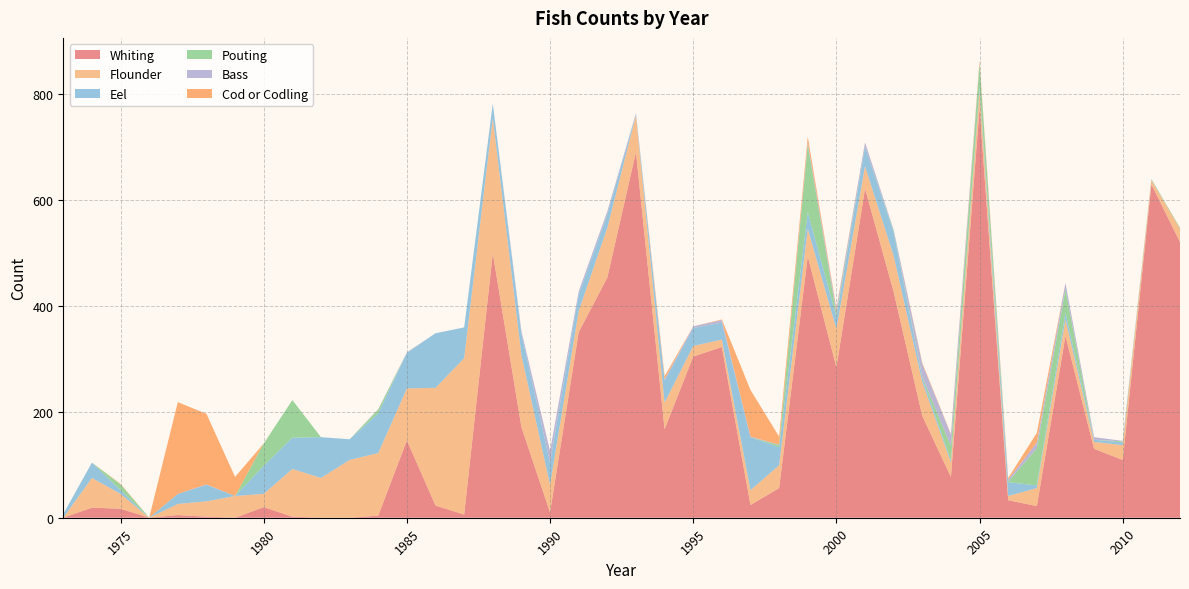

Reading left to right, list all the values displayed in this chart.

Whiting: 0	19	17	0	5	2	0	20	2	0	0	4	146	23	6	499	171	10	350	453	690	167	304	322	24	56	493	284	621	426	192	77	773	33	22	343	130	109	629	520
Flounder: 0	56	28	0	21	29	41	25	90	75	109	118	98	222	295	255	136	52	40	94	69	50	20	14	28	43	52	72	42	68	64	27	32	8	34	31	13	28	8	24
Eel: 7	29	7	0	19	31	0	53	59	77	39	75	67	103	58	27	40	42	31	25	2	42	34	32	100	34	32	23	37	45	8	4	7	26	5	13	4	5	1	0
Pouting: 0	0	11	0	0	0	0	42	71	0	0	7	0	0	0	0	0	0	0	0	0	0	0	0	0	4	127	5	0	2	2	27	45	1	70	44	0	2	1	2
Bass: 0	0	0	0	0	1	0	0	0	0	0	1	1	0	0	0	5	22	6	6	2	2	3	5	1	1	4	8	8	2	24	22	1	4	11	12	5	1	0	0
Cod or Codling: 0	0	1	0	173	133	36	0	0	0	0	0	0	0	0	0	0	0	0	0	0	6	0	1	88	15	11	3	0	0	2	1	4	3	18	0	0	0	0	1